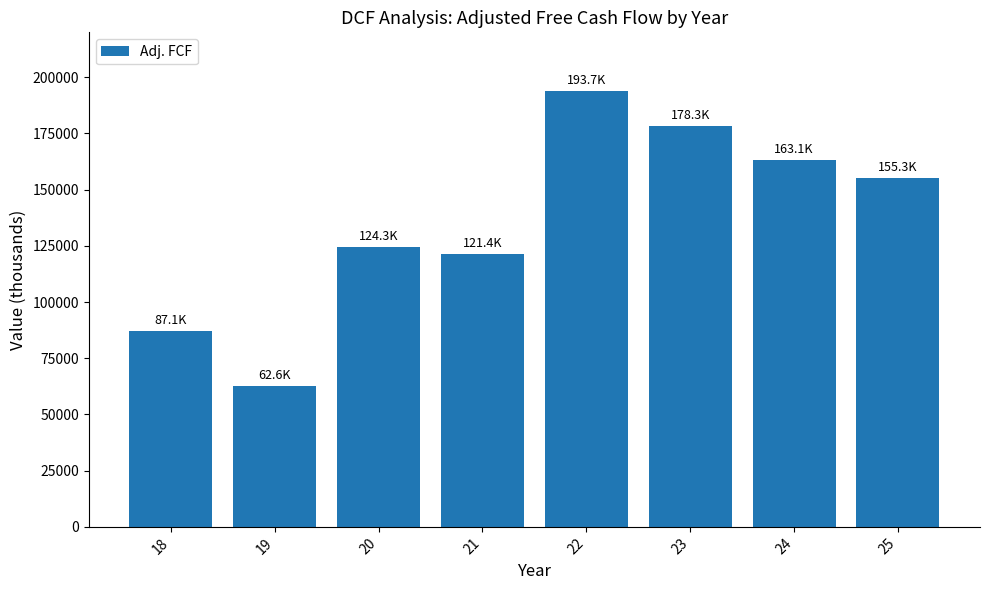

How many values exceed 155299?

4